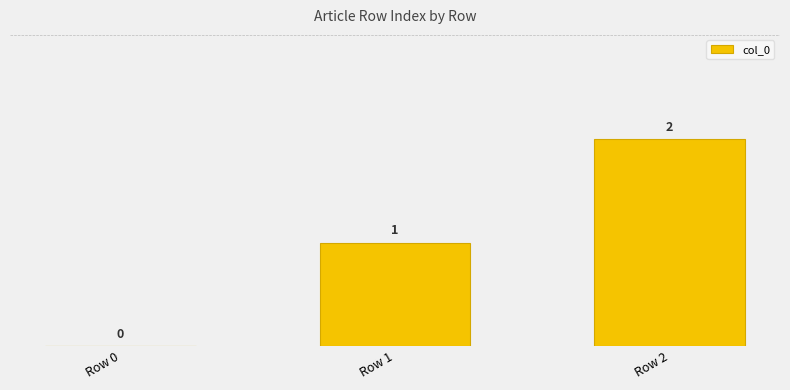

Is it true that the value at Row 0 is 1?

False